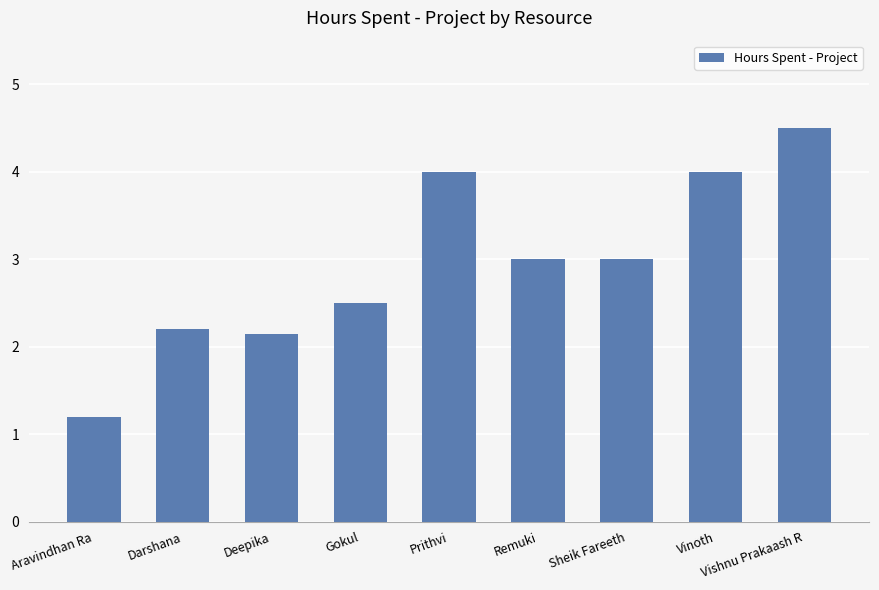

What is the ratio of the value at Remuki to the value at Aravindhan Ra?

2.5